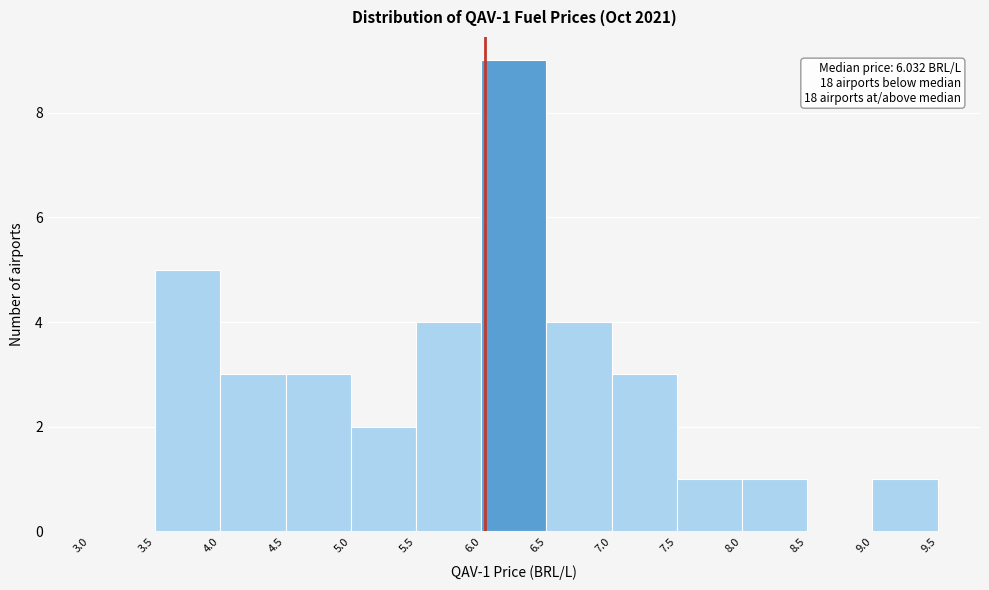

Which range on the x-axis has the tallest bar?

6.0 to 6.5